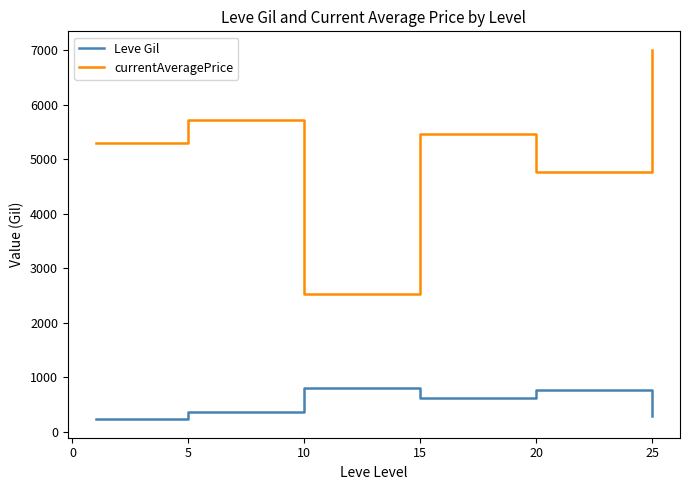

List the series in order of their peak value, lowest first.

Leve Gil, currentAveragePrice